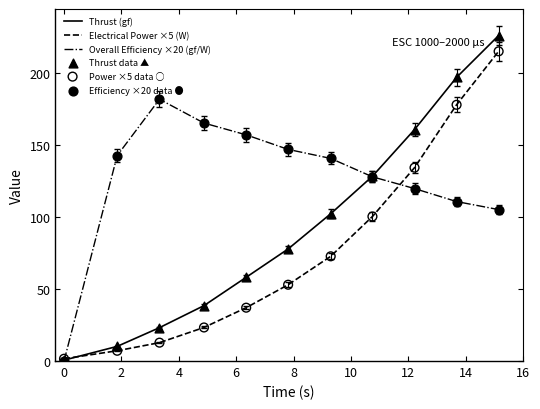

Which series has the largest range (max minus min)?

Thrust (gf)